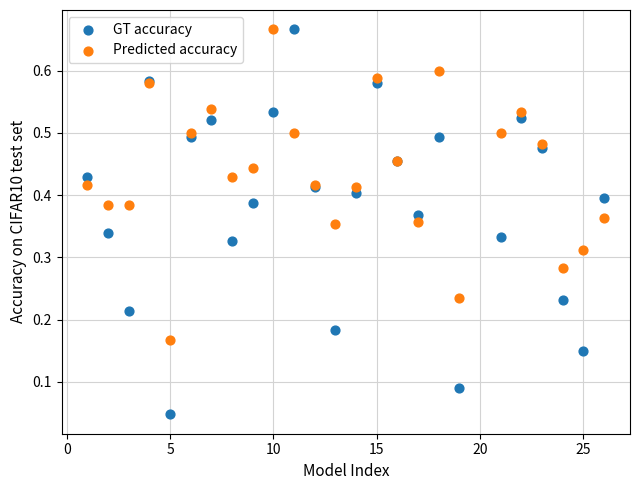

Which series has the widest spread of Y values?

GT accuracy